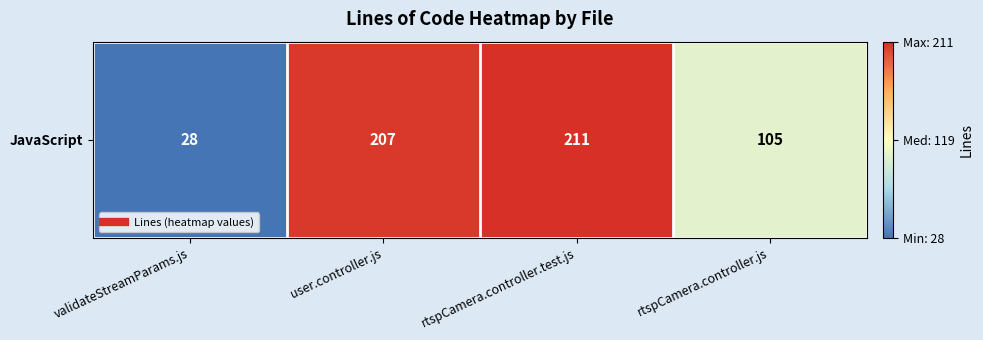

What is the ratio of the value at validateStreamParams.js to the value at rtspCamera.controller.js?

0.3